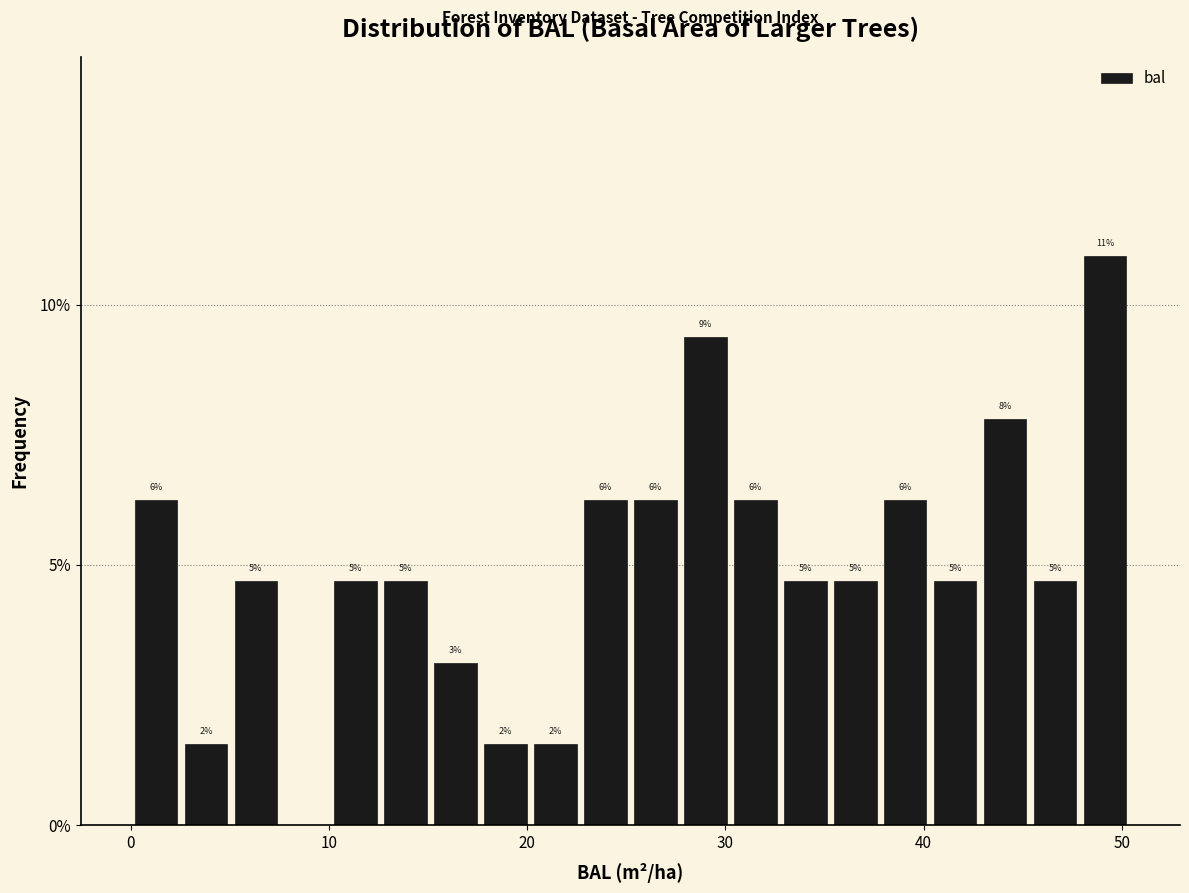

Around what value on the x-axis is the tallest bar? Give the approximate position of its centre, as read against the axis.

49